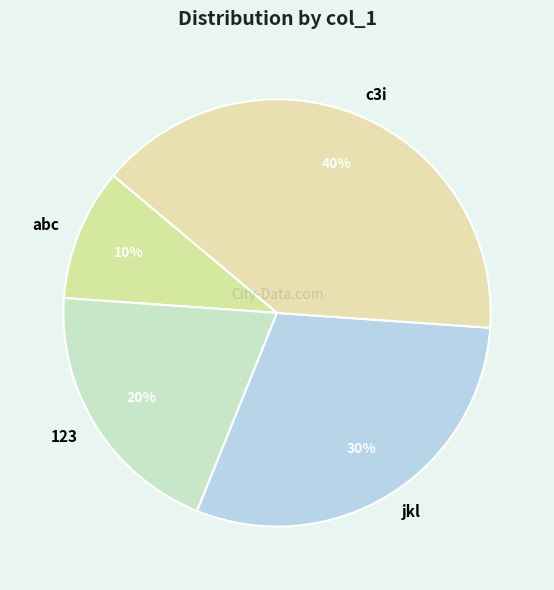

What is the largest slice in the pie chart?

c3i